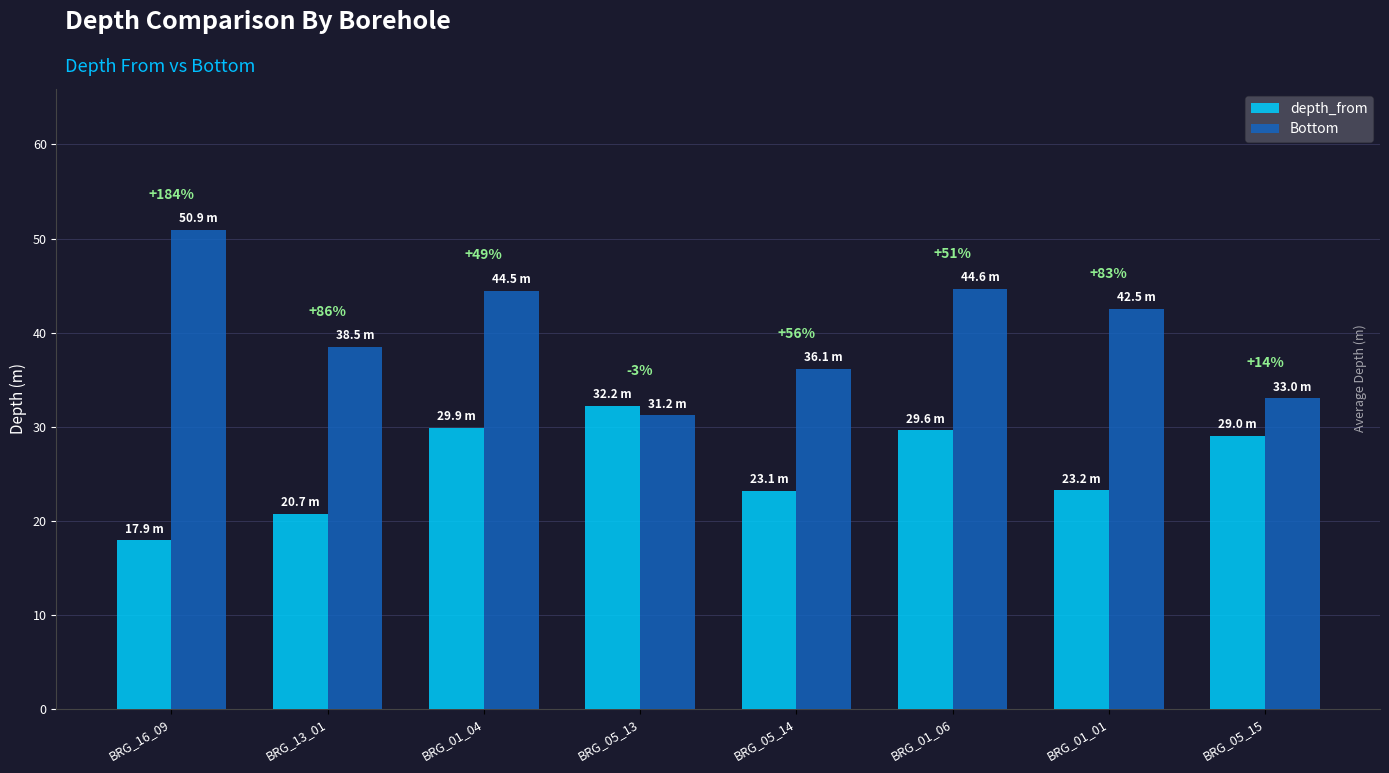

What is the lowest value of the Bottom series?

31.2